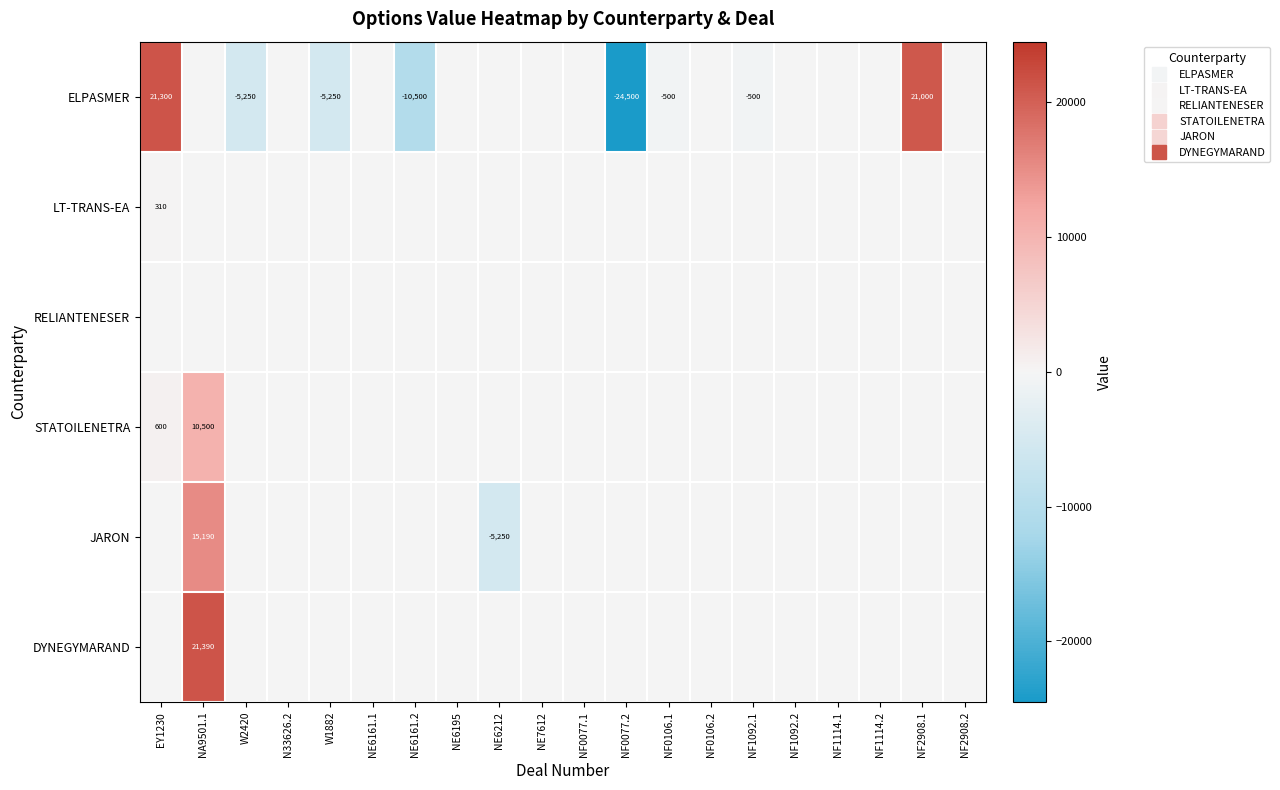

How many data points in DYNEGYMARAND are above 0?

1